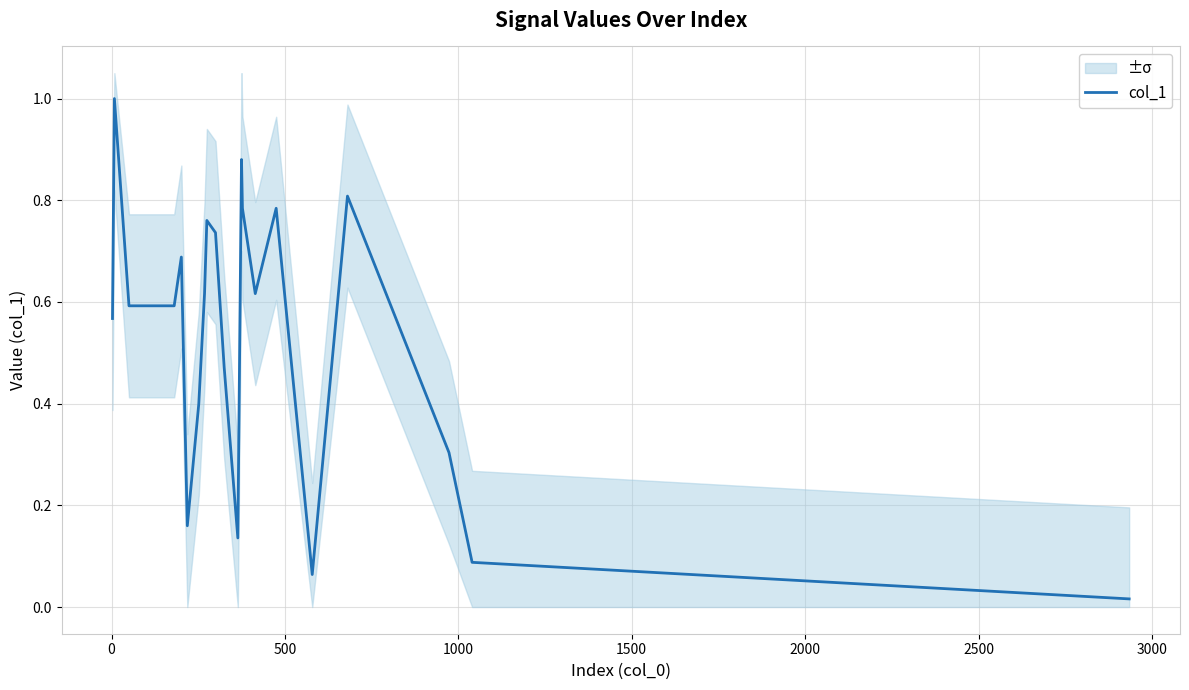

What is the approximate value at 500?

0.6